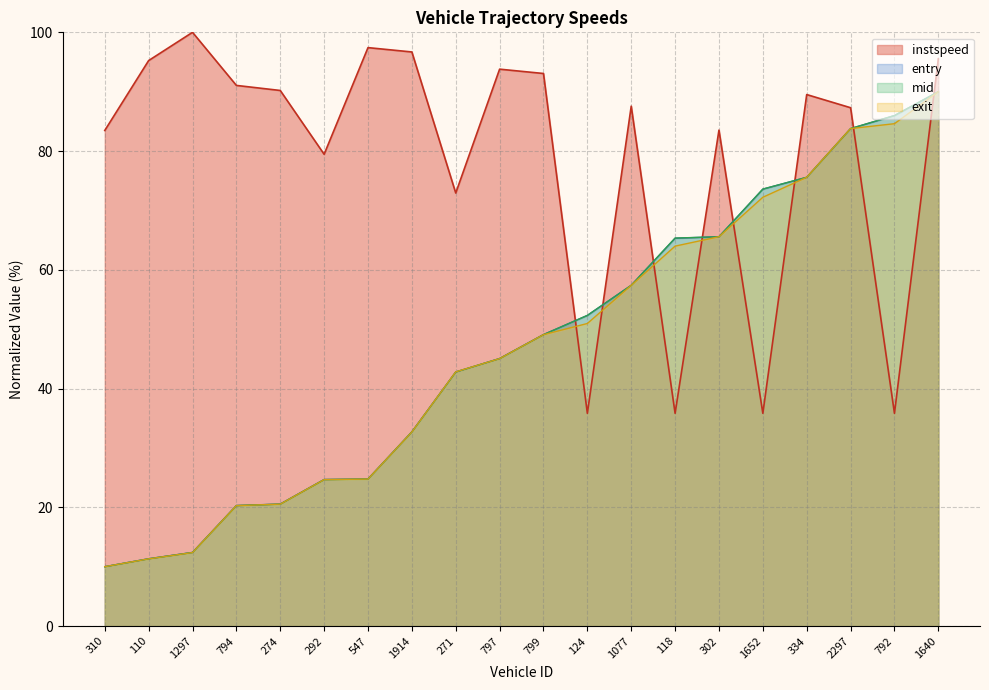

How many lines are shown in the chart?

4